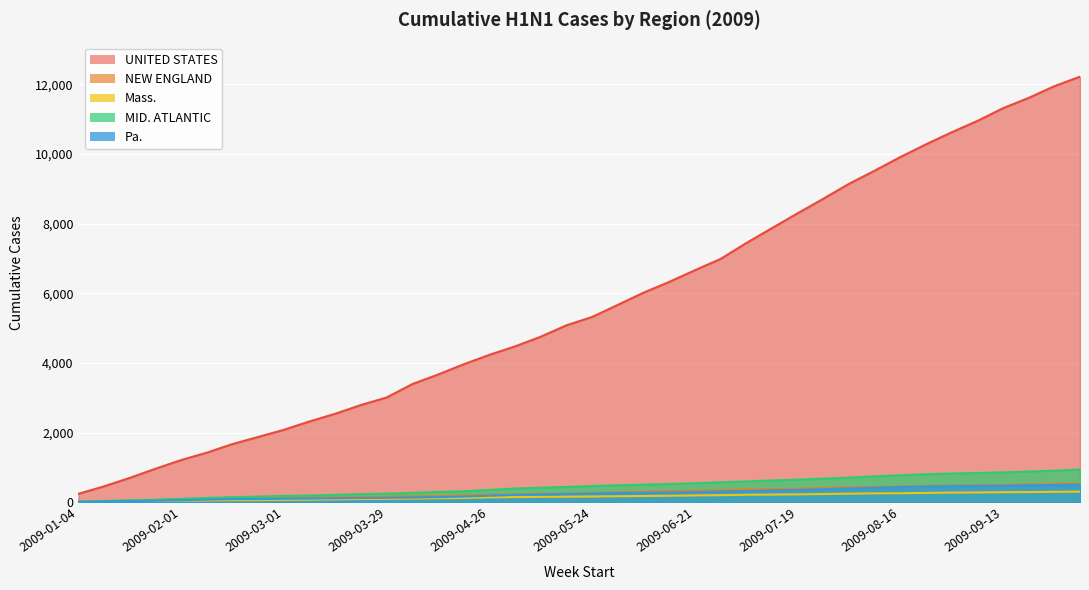

At how many categories does at least one series exceed 10723?

5